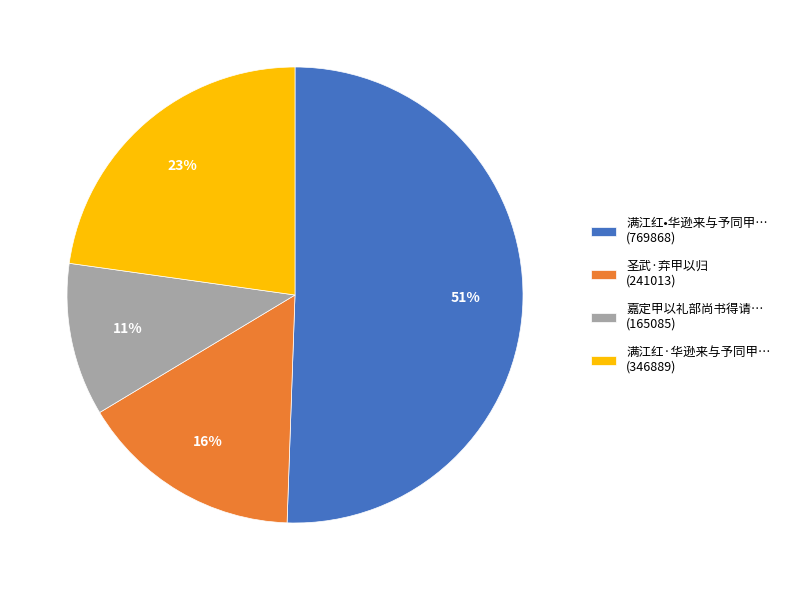

Approximately how many times larger is the value at 嘉定甲以礼部尚书得请… (165085) compared to 满江红·华逊来与予同甲… (346889)?

0.5